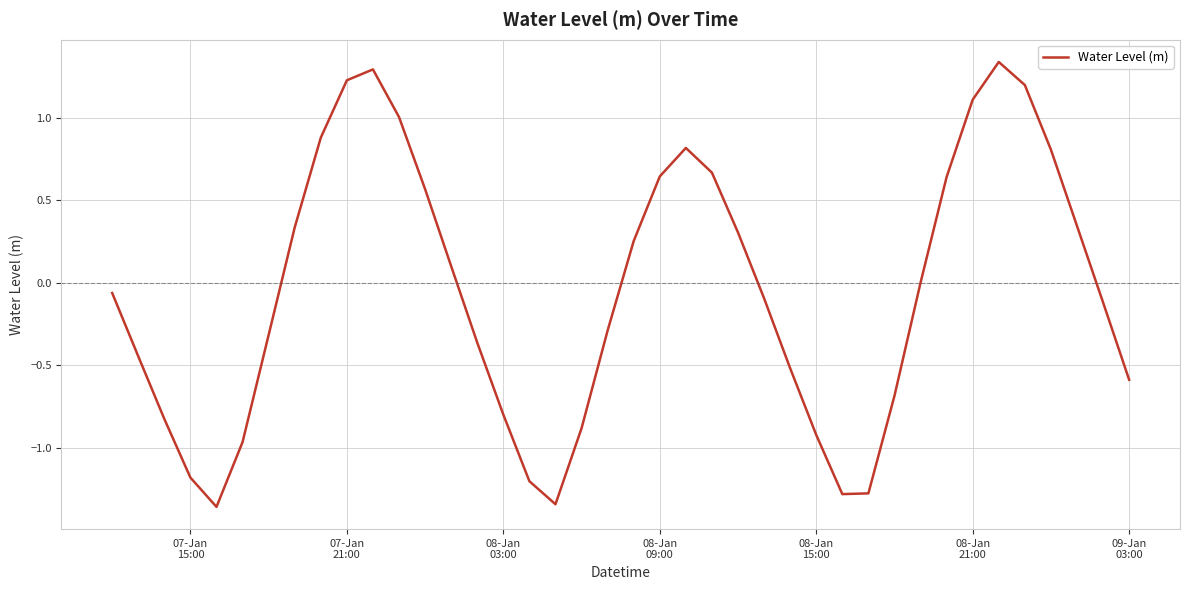

What is the difference between the maximum and minimum values?

2.7